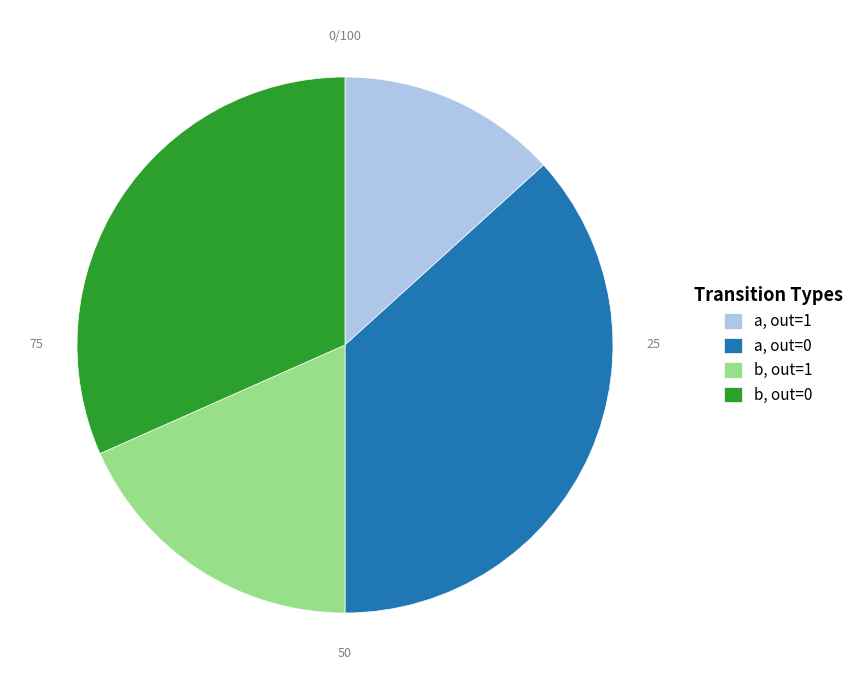

Rank the categories by value from highest to lowest.

a, out=0, b, out=0, b, out=1, a, out=1